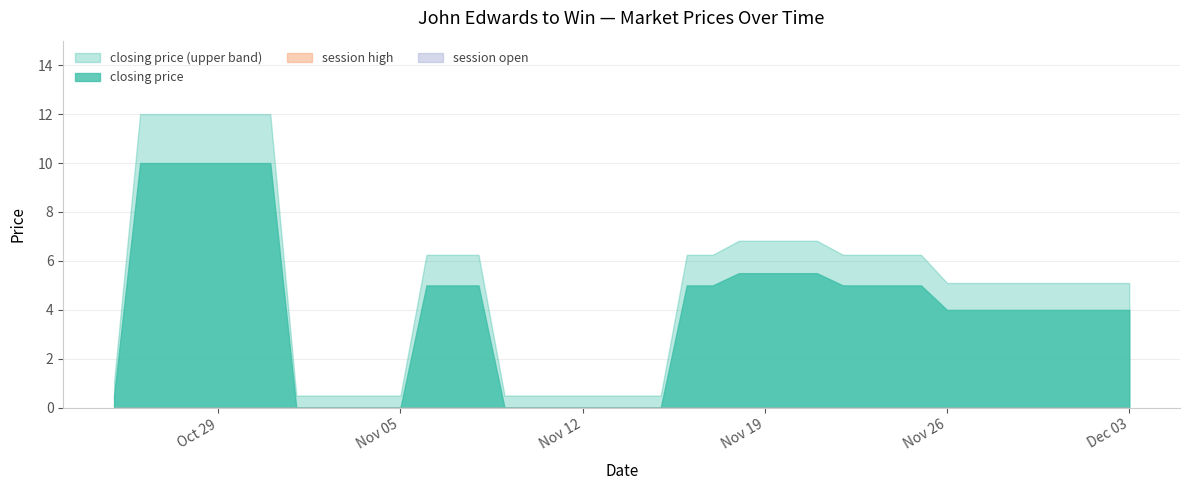

True or false: session open and closing price cross at least once.

False